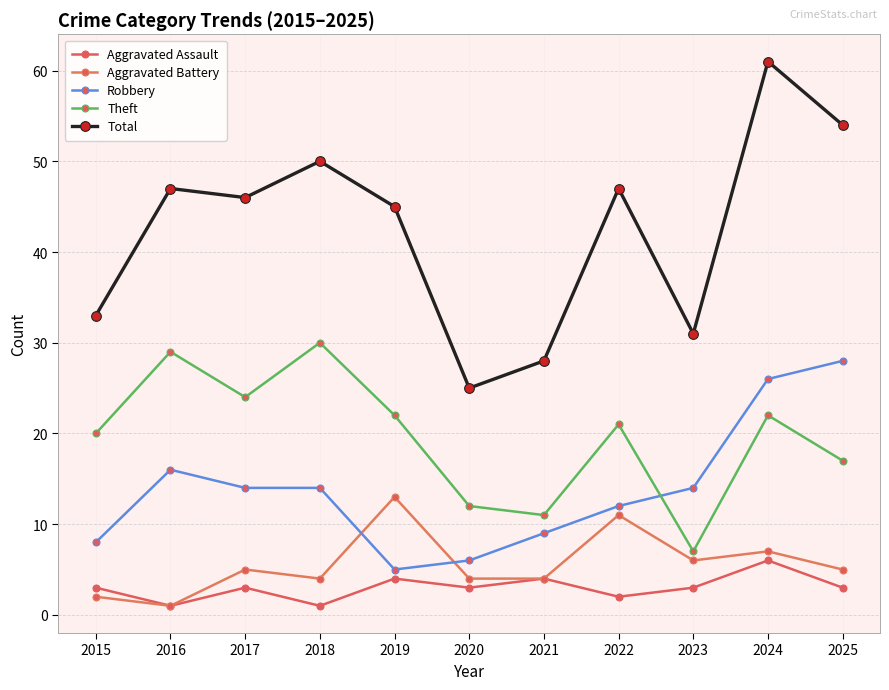

Rank the series at 2023 from lowest to highest value.

Aggravated Assault, Aggravated Battery, Theft, Robbery, Total